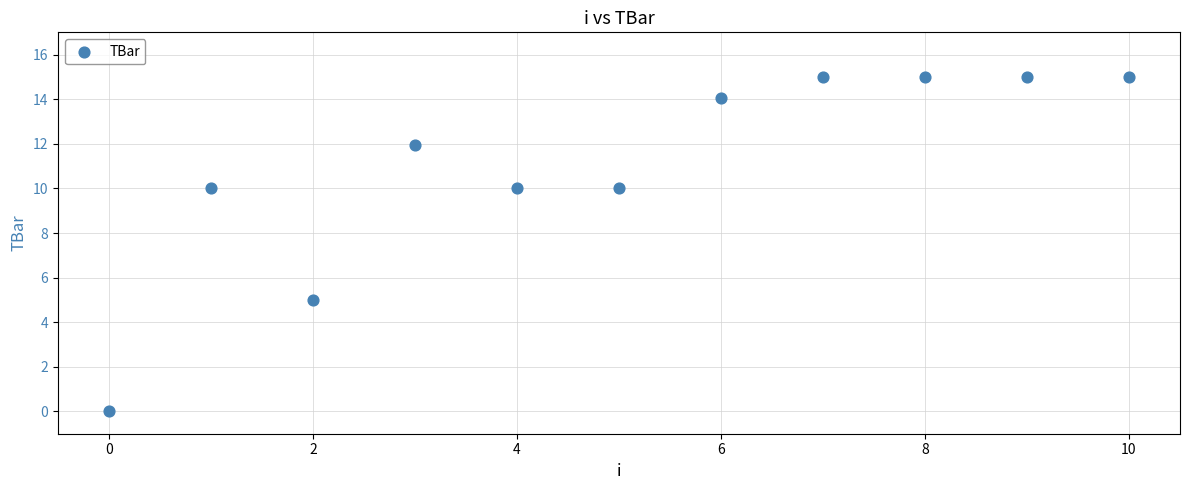

What Y value in the scatter plot is closest to 7?

5.0